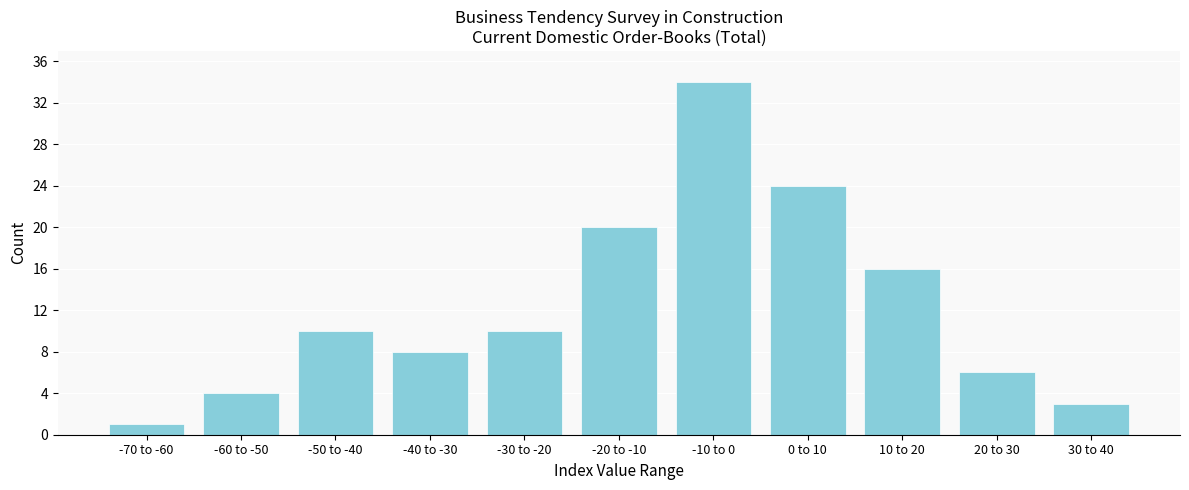

Reading right to left, what are all the values shown in this chart?

3	6	16	24	34	20	10	8	10	4	1